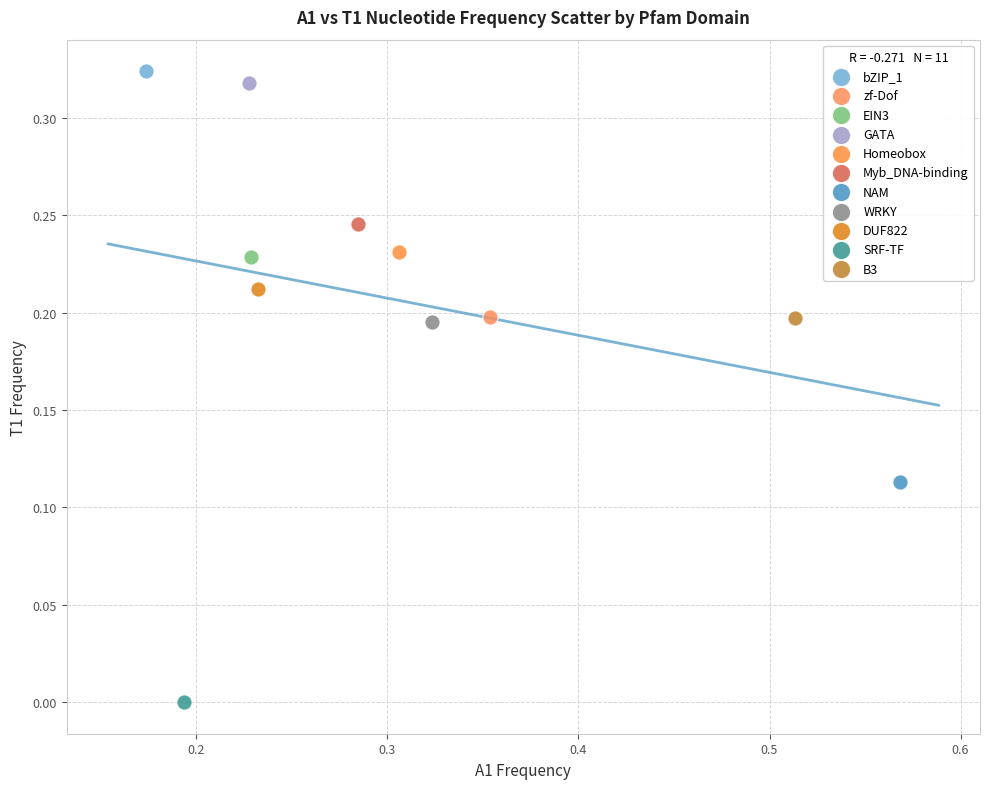

What are all the series names shown in the legend?

bZIP_1, zf-Dof, EIN3, GATA, Homeobox, Myb_DNA-binding, NAM, WRKY, DUF822, SRF-TF, B3